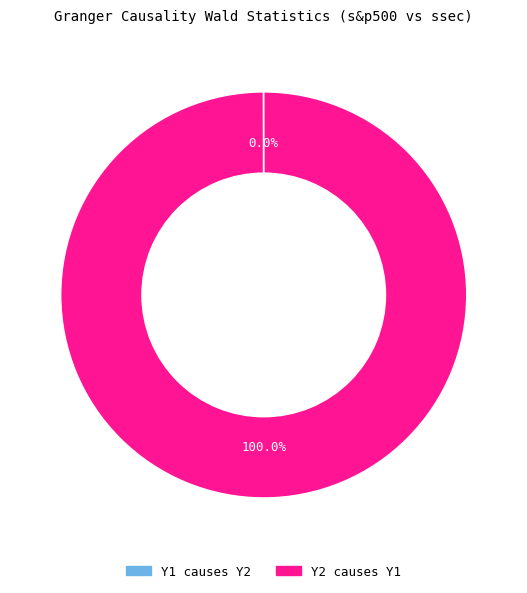

Which slice represents more than half of the pie?

Y2 causes Y1